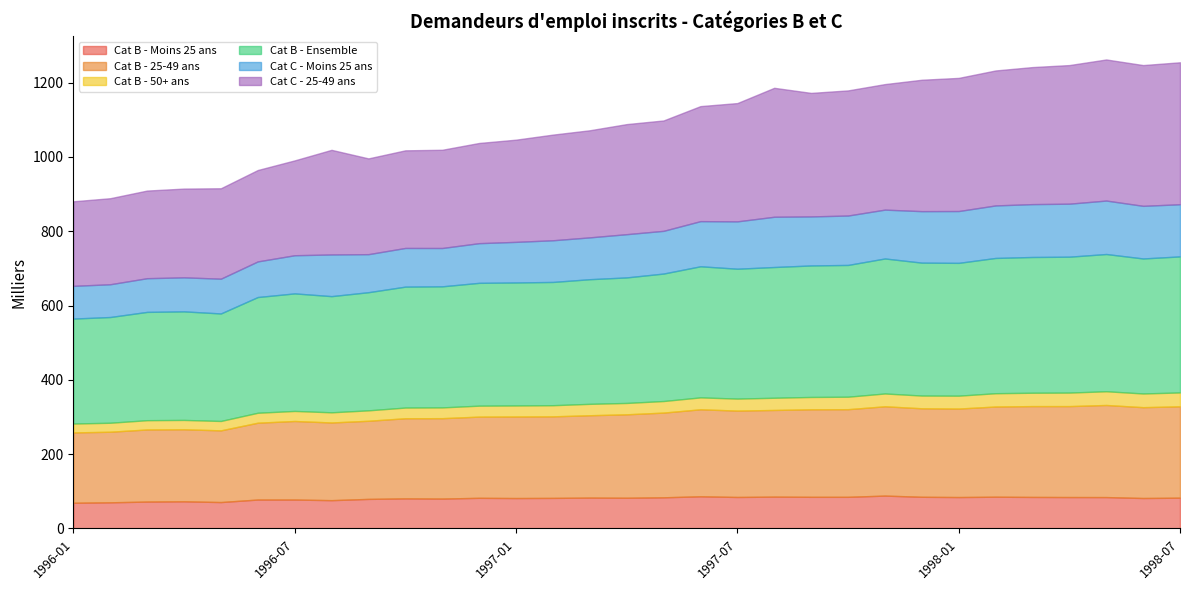

Reading right to left, transcribe all the data shown in this chart.

Cat B - Moins 25 ans: 82.9	82.0	84.5	84.6	84.9	85.5	84.6	85.3	88.5	85.2	85.2	85.7	84.8	86.6	83.9	82.7	83.1	82.3	81.9	82.5	80.5	81.0	79.6	76.2	77.9	77.9	71.1	73.1	72.4	70.4	69.2
Cat B - 25-49 ans: 245.9	244.5	247.9	244.8	244.5	242.8	238.2	238.2	240.4	235.9	235.6	233.3	232.5	234.2	228.0	224.6	221.7	219.5	219.5	218.6	216.4	215.7	210.3	209.1	211.4	206.8	193.0	193.9	194.1	190.0	189.3
Cat B - 50+ ans: 37.4	36.9	37.0	36.4	36.0	35.8	34.7	34.3	34.5	33.6	33.2	32.9	32.3	32.1	31.2	30.6	30.7	30.0	29.7	29.5	29.0	28.8	28.1	27.4	27.1	26.8	25.3	25.2	25.0	24.2	24.0
Cat B - Ensemble: 366.2	363.4	369.4	365.8	365.4	364.1	357.5	357.8	363.4	354.7	354.0	351.9	349.6	352.9	343.1	337.9	335.5	331.8	331.1	330.6	325.9	325.5	318.0	312.7	316.4	311.5	289.4	292.2	291.5	284.6	282.5
Cat C - Moins 25 ans: 140.4	141.7	143.9	142.7	142.3	141.4	139.5	138.6	131.5	133.0	132.0	135.3	127.5	121.5	115.0	116.4	112.6	112.2	109.3	106.8	103.2	104.1	102.4	112.2	102.7	95.9	93.6	91.6	90.7	88.2	88.1
Cat C - 25-49 ans: 382.1	378.9	379.8	373.1	368.9	363.3	358.4	353.7	337.9	336.8	332.5	347.1	318.4	309.6	297.1	296.3	288.3	284.4	275.1	269.7	264.4	262.8	257.8	281.6	255.3	246.0	243.4	238.9	235.9	231.6	227.6